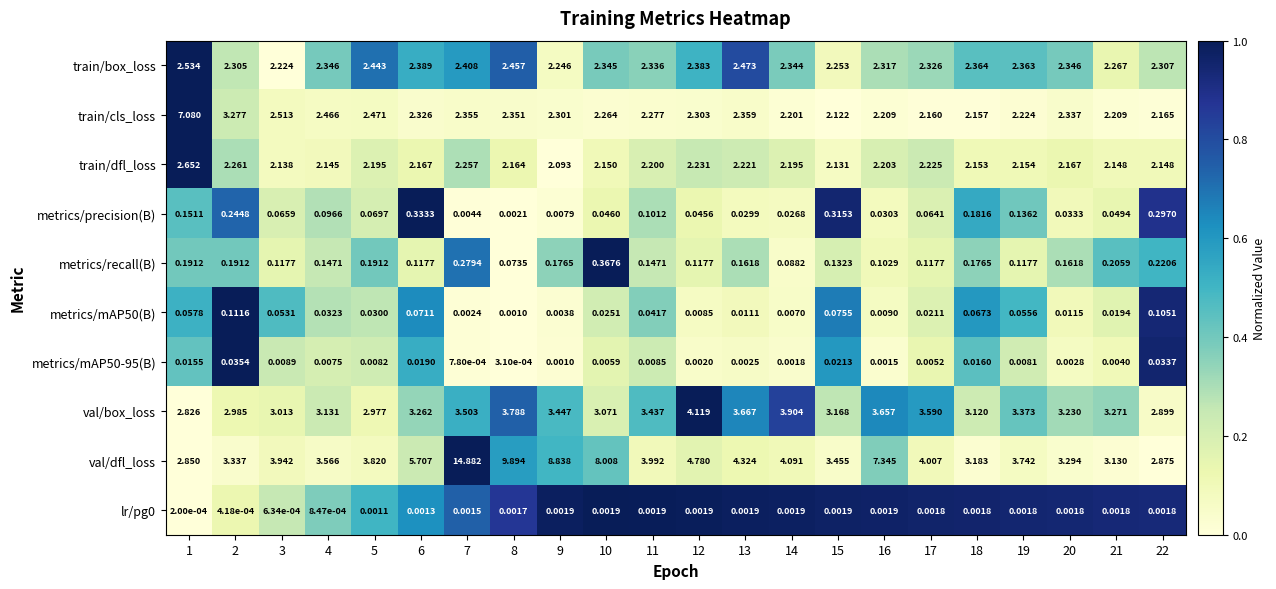

Which series has the widest spread of values?

val/dfl_loss